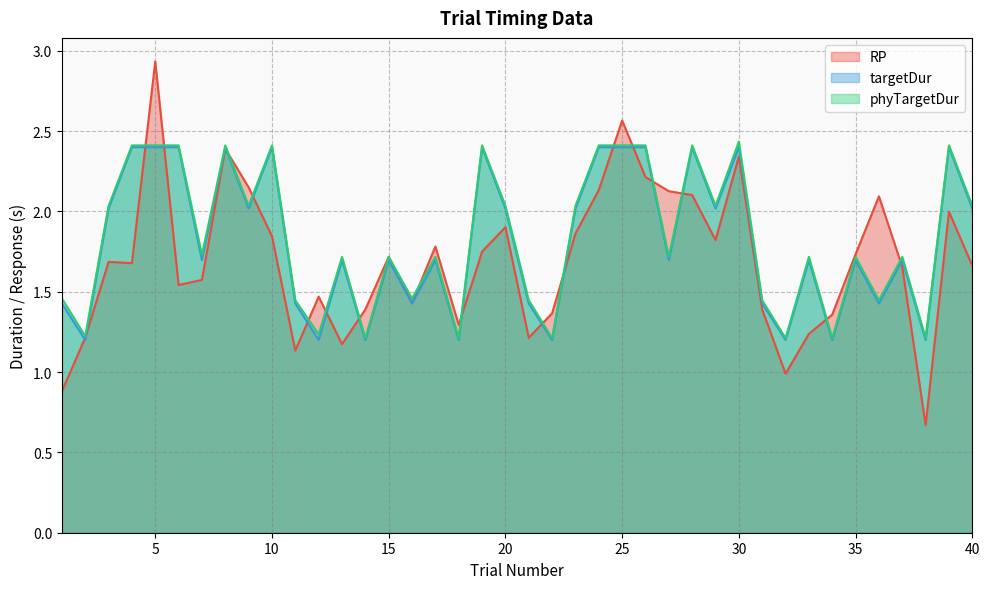

List the labels in order of phyTargetDur value, smallest first.

34, 22, 32, 18, 14, 38, 2, 12, 31, 36, 11, 21, 16, 1, 13, 17, 15, 35, 27, 33, 37, 7, 3, 20, 23, 29, 40, 9, 4, 5, 39, 6, 8, 10, 24, 26, 19, 25, 28, 30